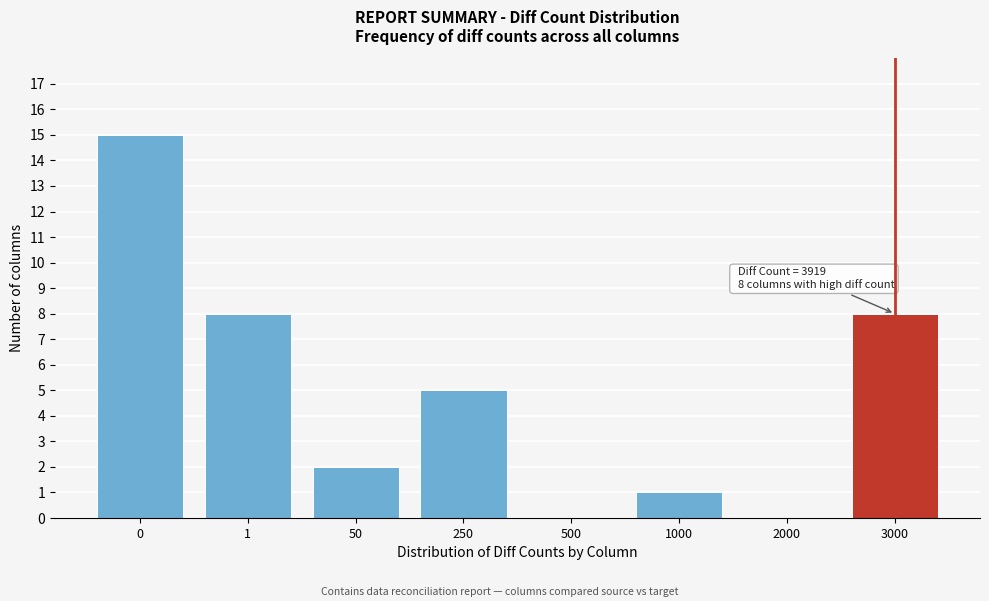

Reading right to left, list all the values displayed in this chart.

3000=8	2000=0	1000=1	500=0	250=5	50=2	1=8	0=15